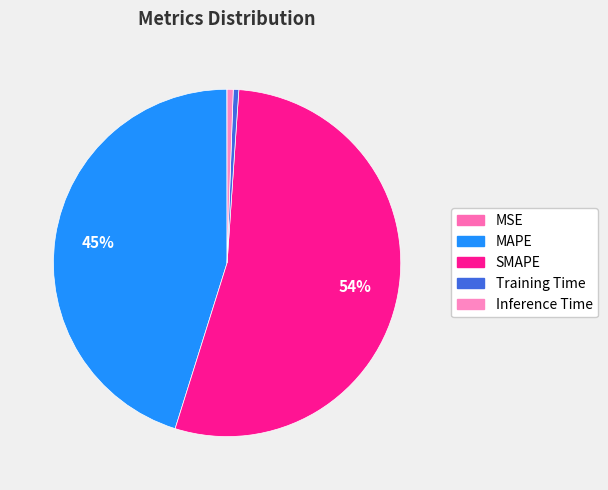

To the nearest percent, what portion does Inference Time represent?

1%